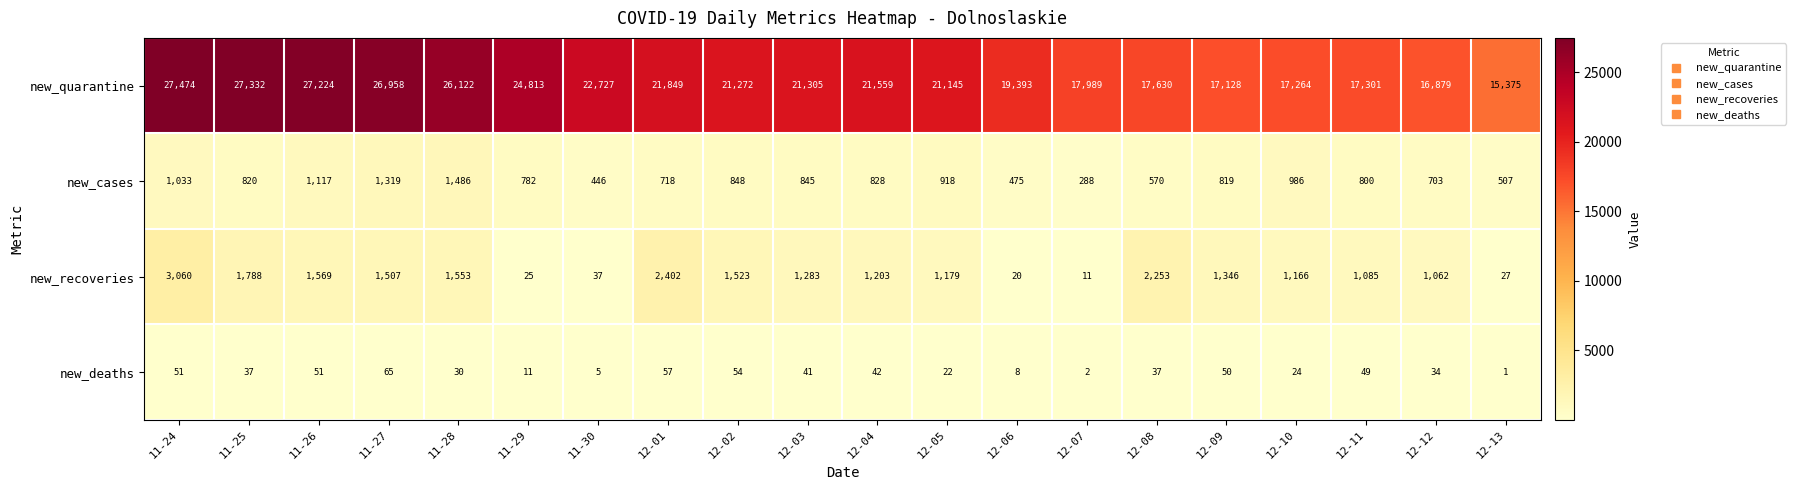

At which category does the chart reach its minimum across all series?

12-13